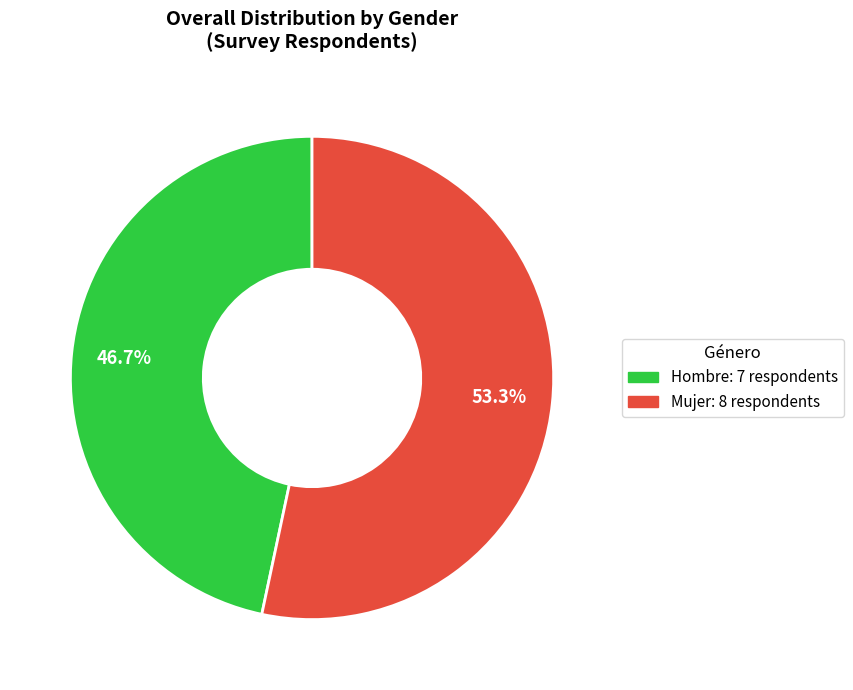

Is it true that Mujer is 53% of the pie?

True